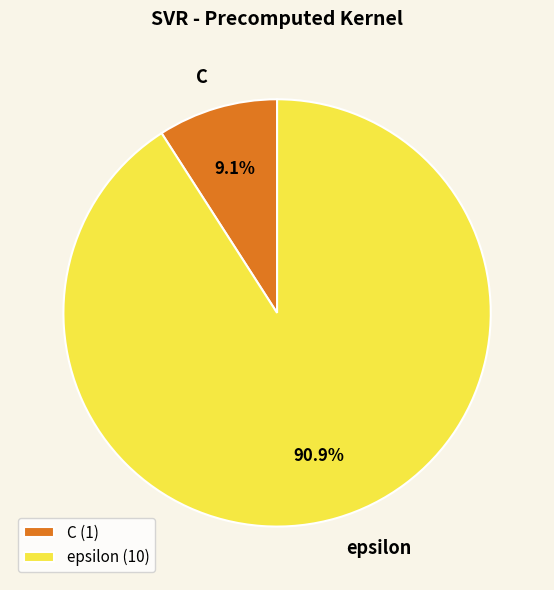

Is it true that epsilon is 91% of the pie?

True